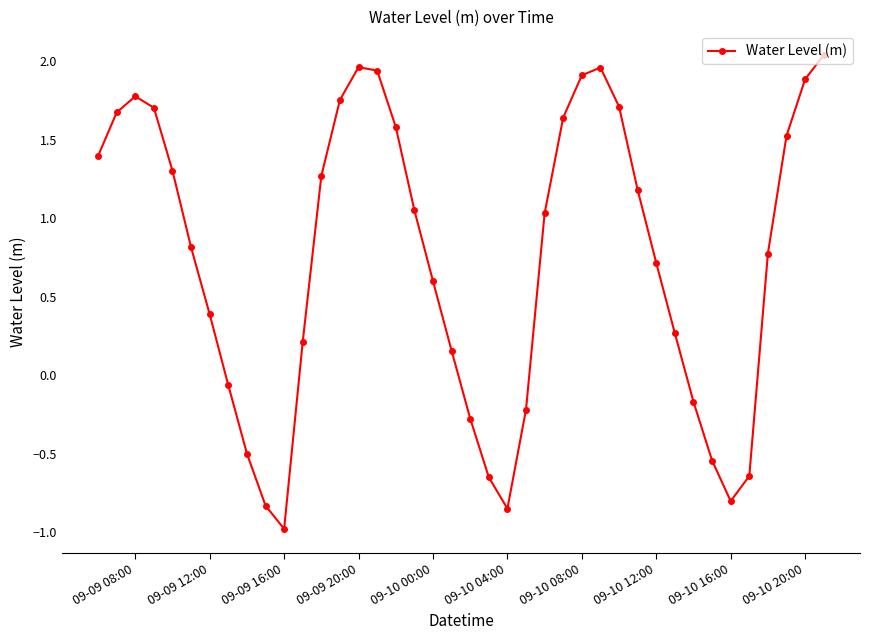

Does the chart have visible grid lines?

No